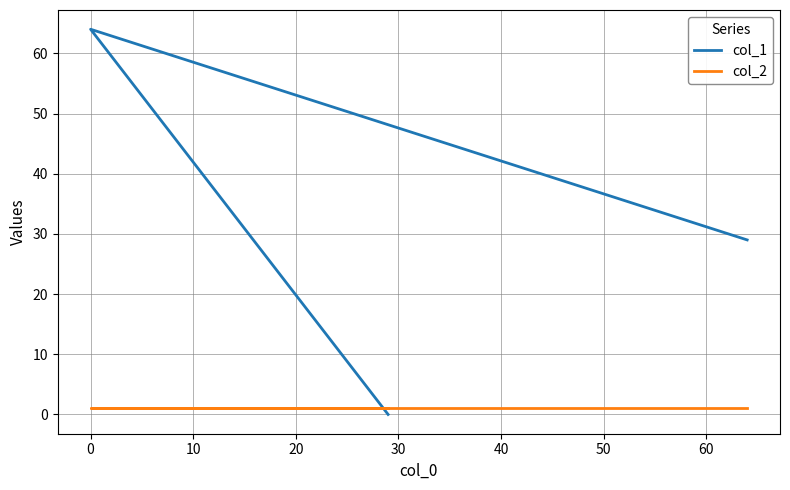

What is the total value across all series at 10?

30